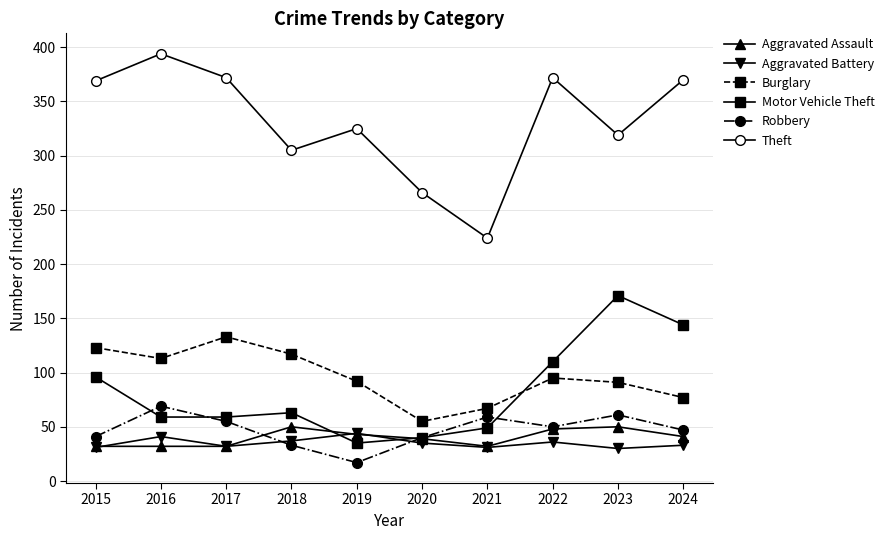

What is the value of the Theft point at the 6th from the left?

266